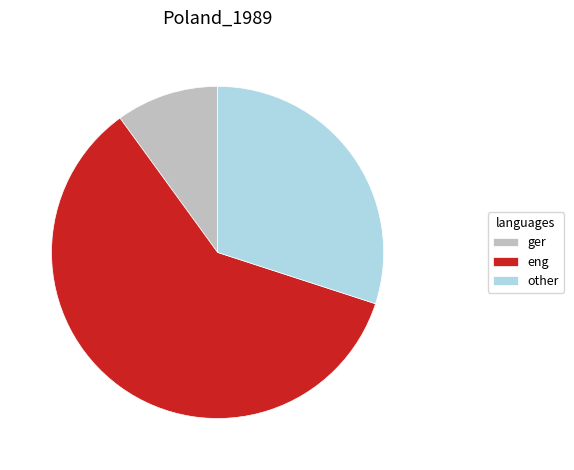

Do other and ger together represent more than half of the pie?

No